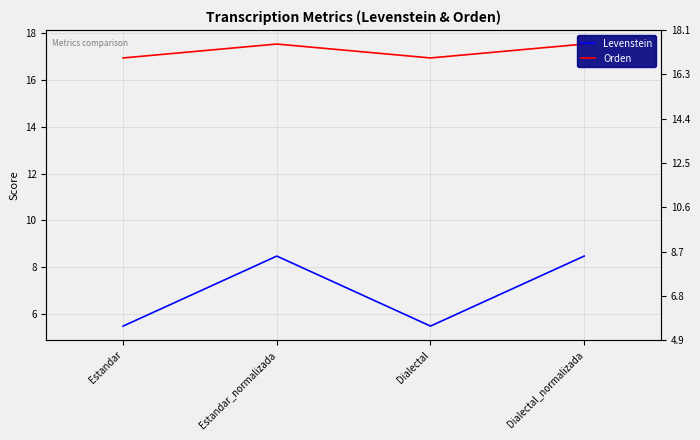

True or false: Orden has a value of 8.7 at Estandar_normalizada.

False